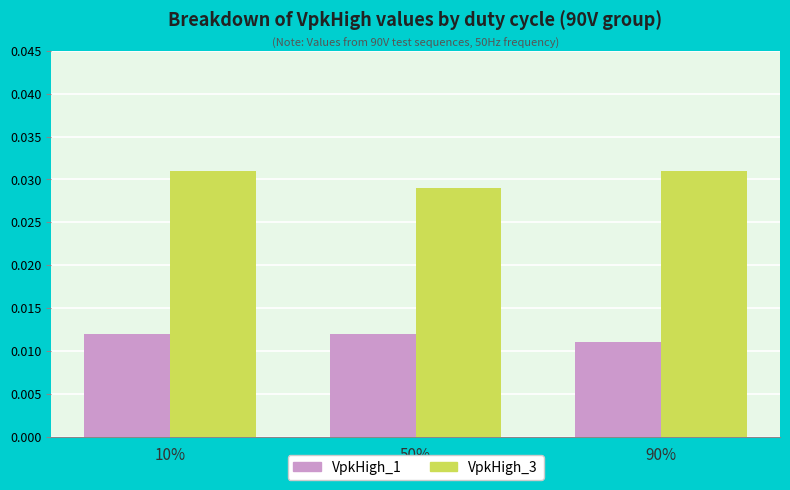

At 10%, list the series in order from largest to smallest.

VpkHigh_3, VpkHigh_1